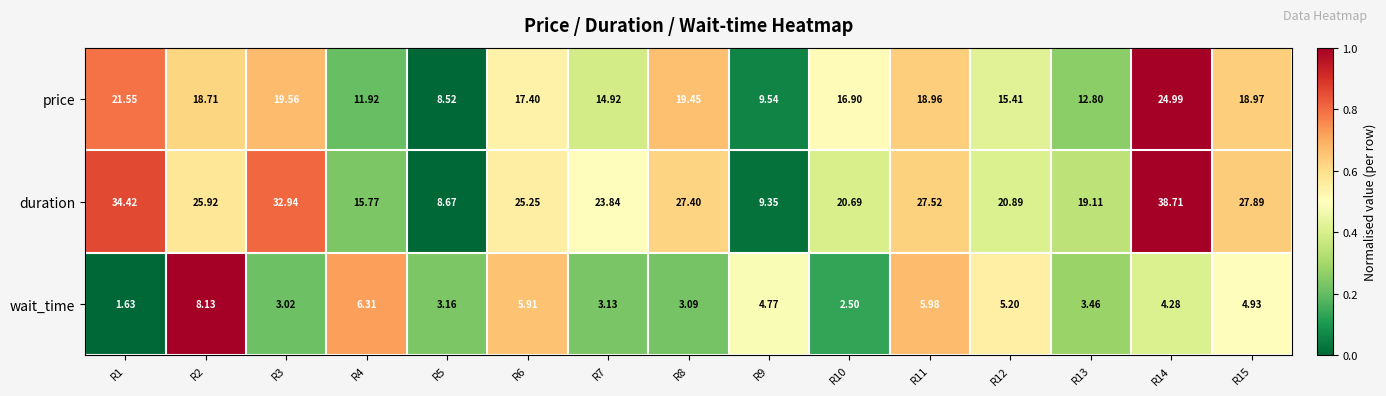

Is the value of wait_time at R4 greater than the value of duration at R14?

No